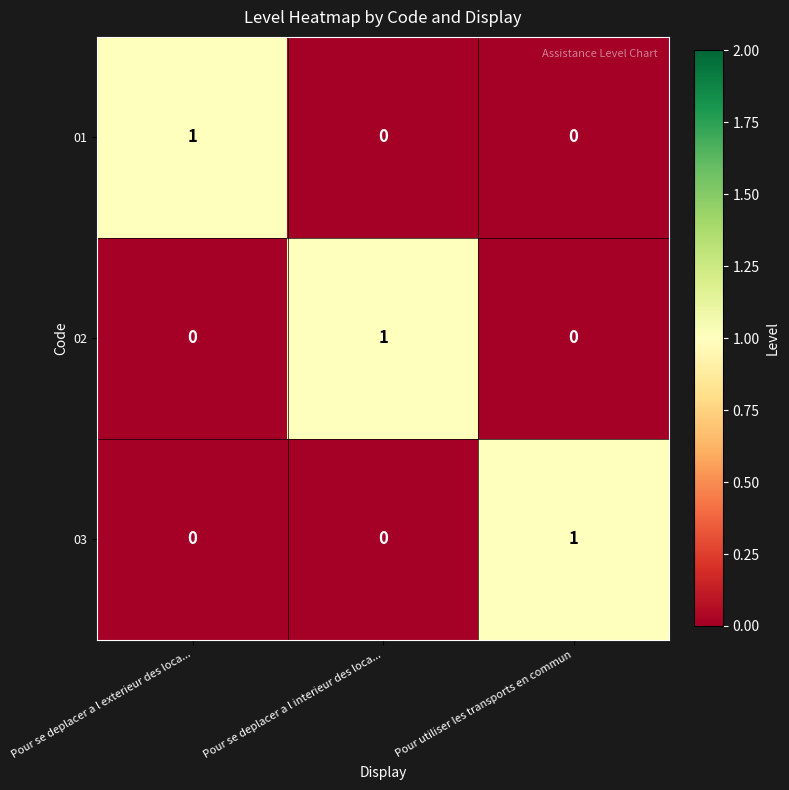

True or false: 03 has a value of 0 at Pour se deplacer a l interieur des loca....

True